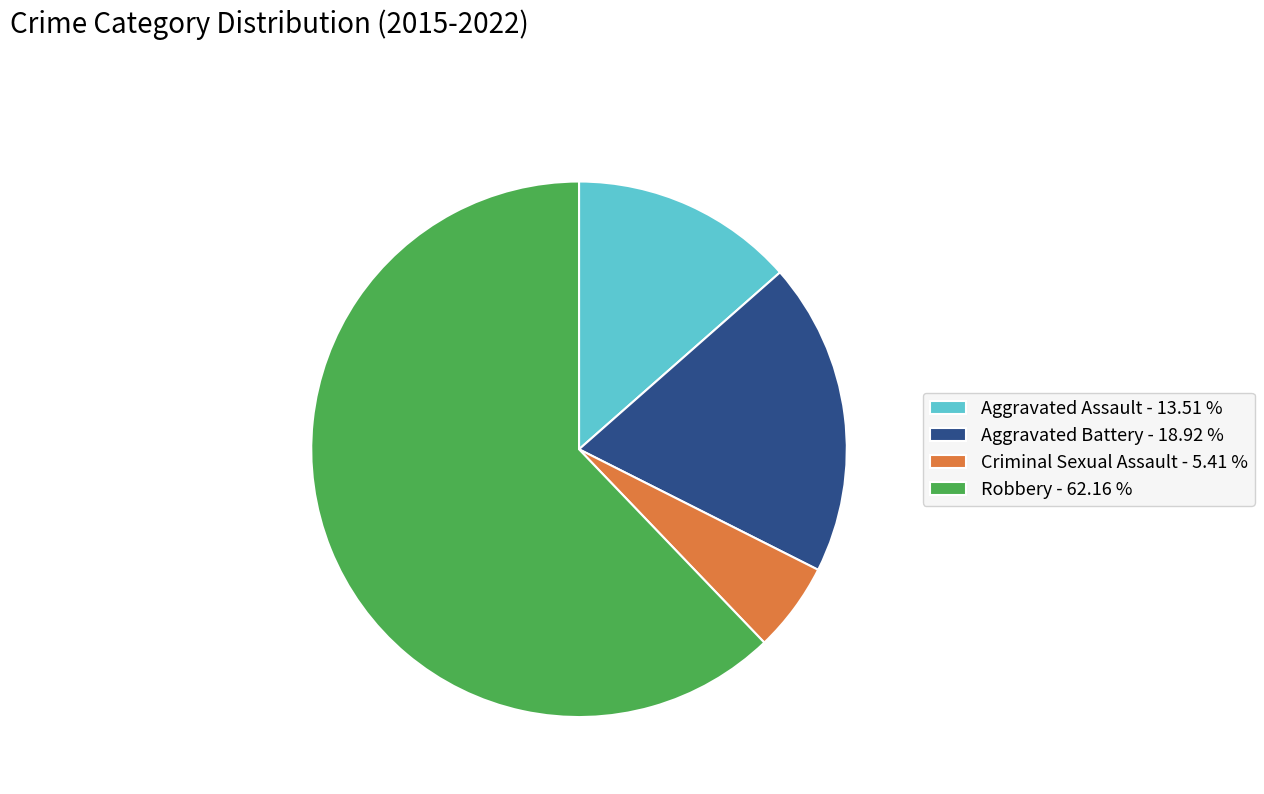

Is it true that Criminal Sexual Assault is 5% of the pie?

True